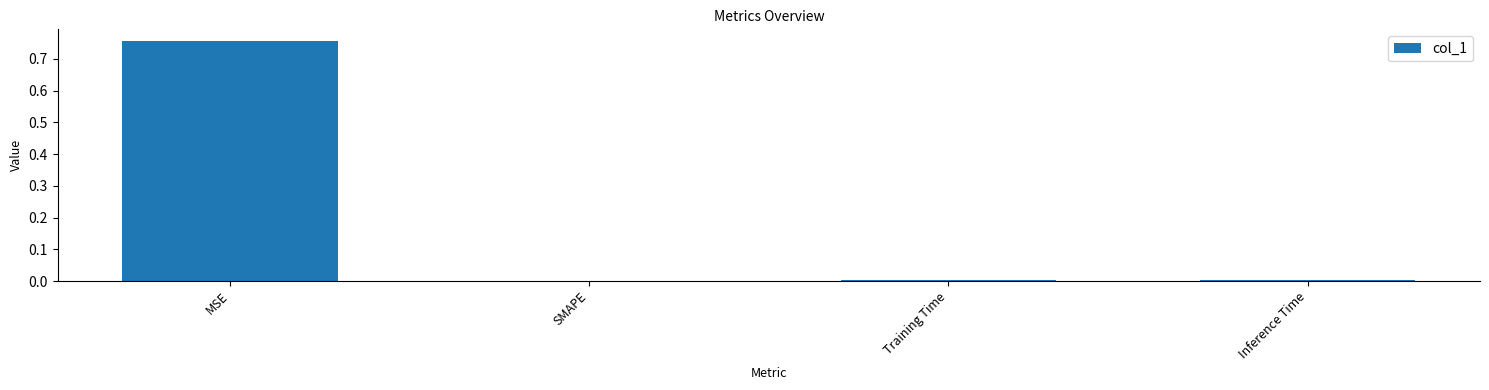

Count the number of data series in this chart.

1